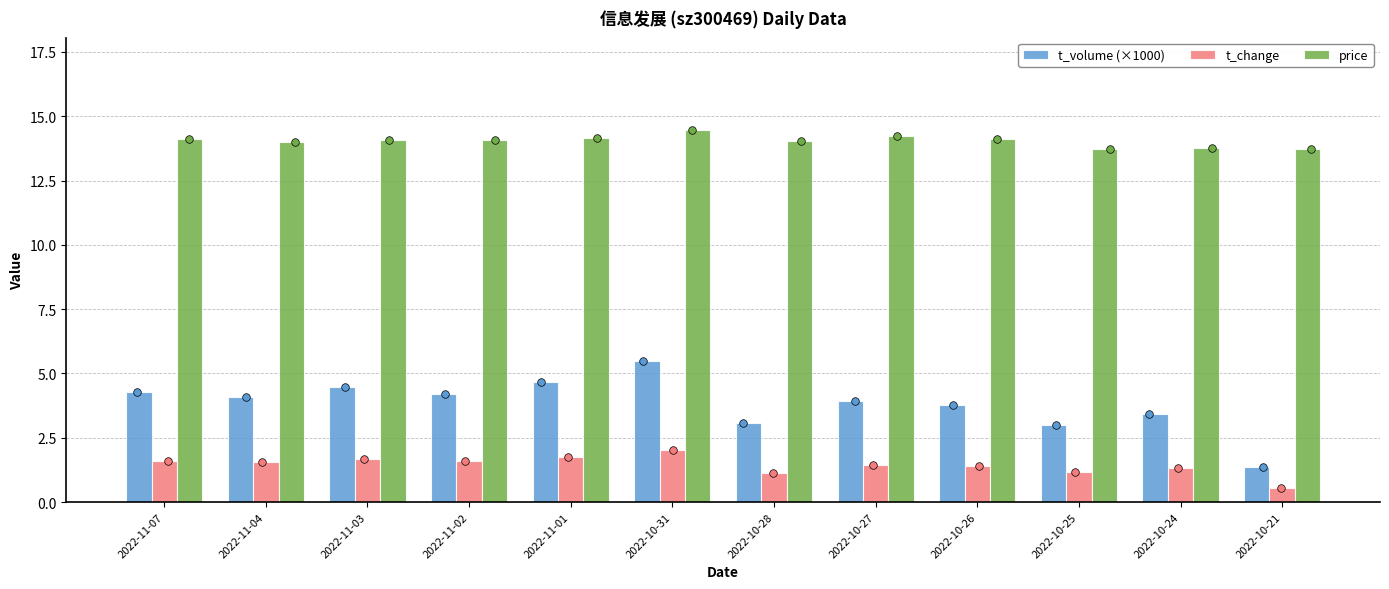

Which series has the widest spread of Y values?

t_volume (×1000)